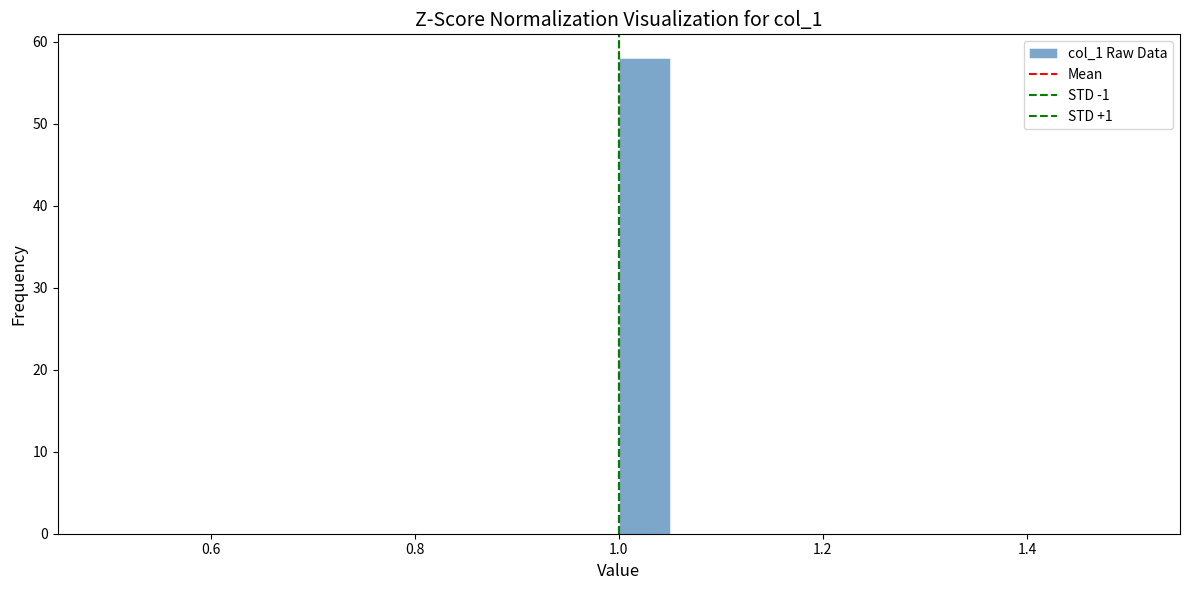

Read against the x-axis, roughly where is the centre of the tallest bar?

1.02